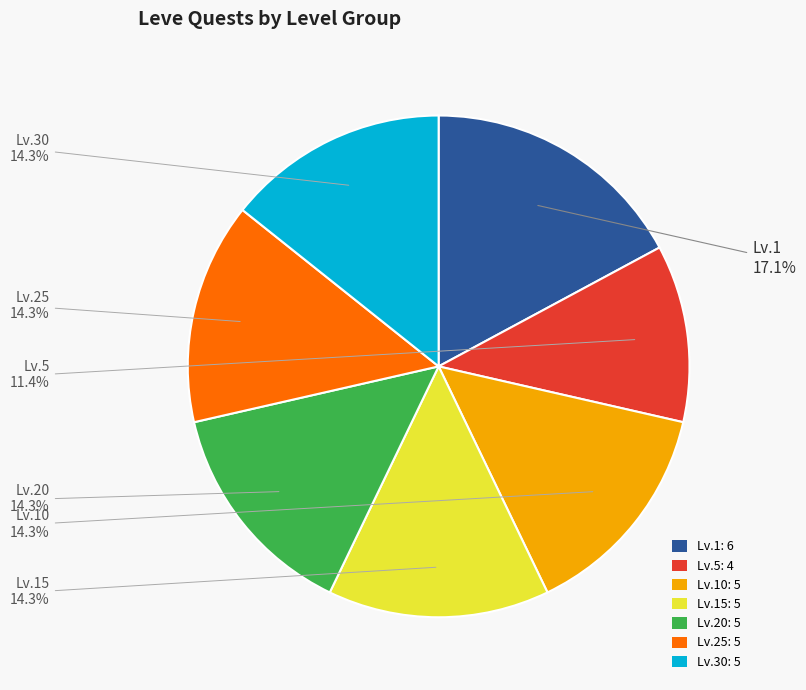

Which category has the biggest portion of the pie?

Lv.1: 6